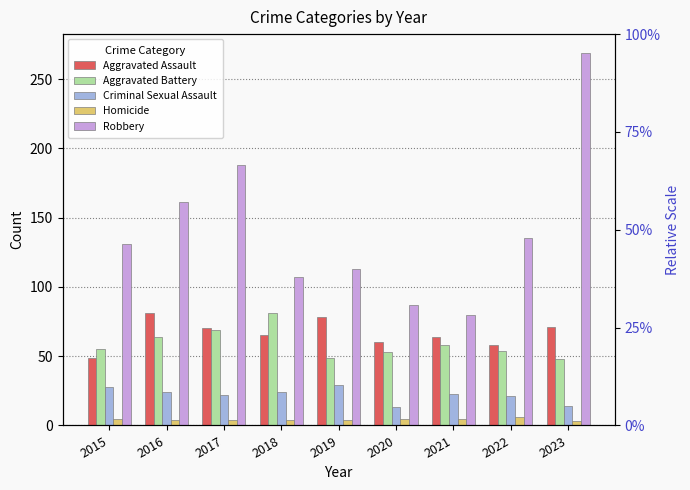

Which series changed the most between 2015 and 2019?

Aggravated Assault